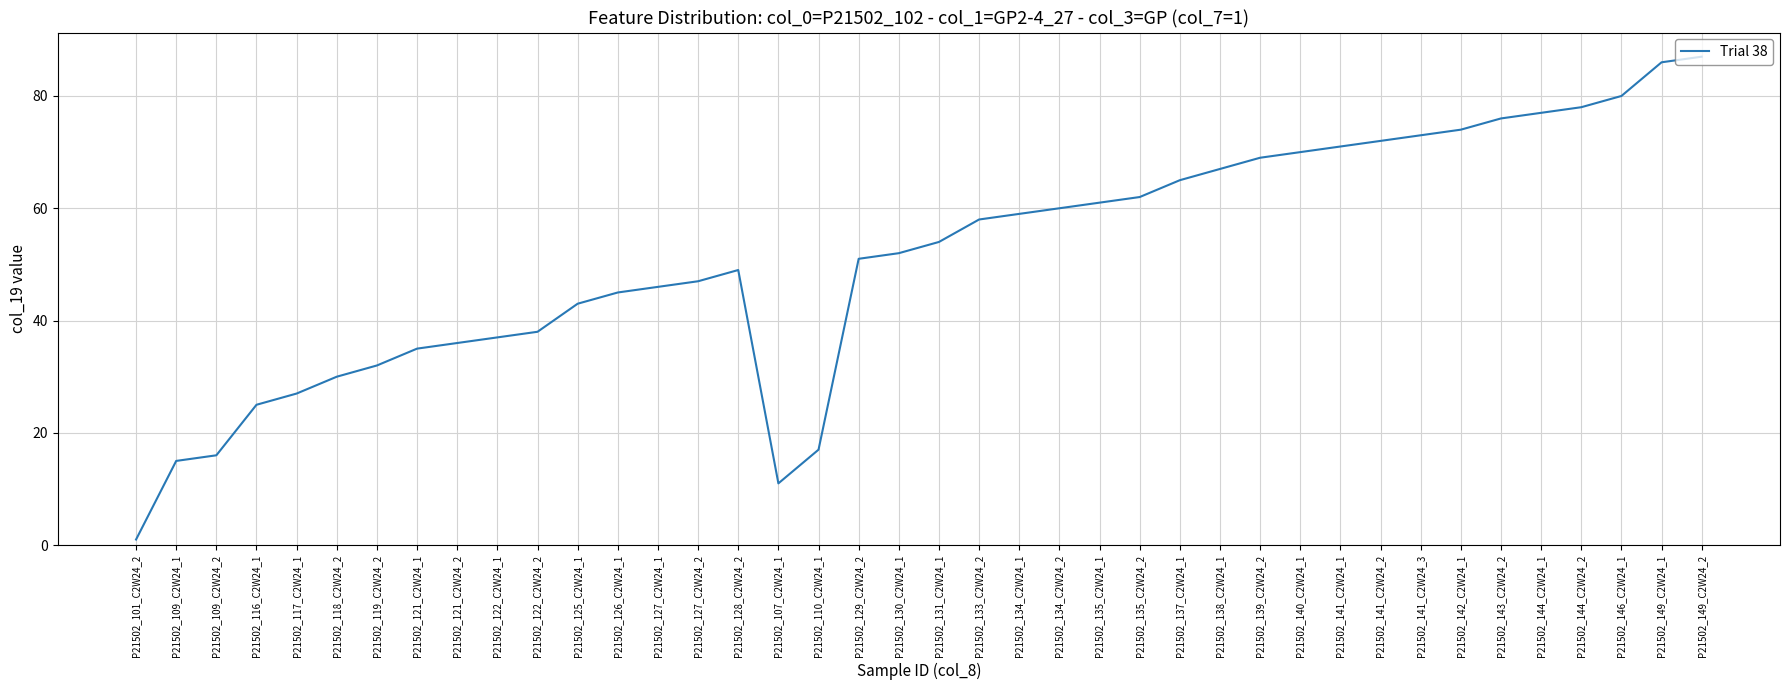

The value at P21502_122_C2W24_1 is 63. True or false?

False